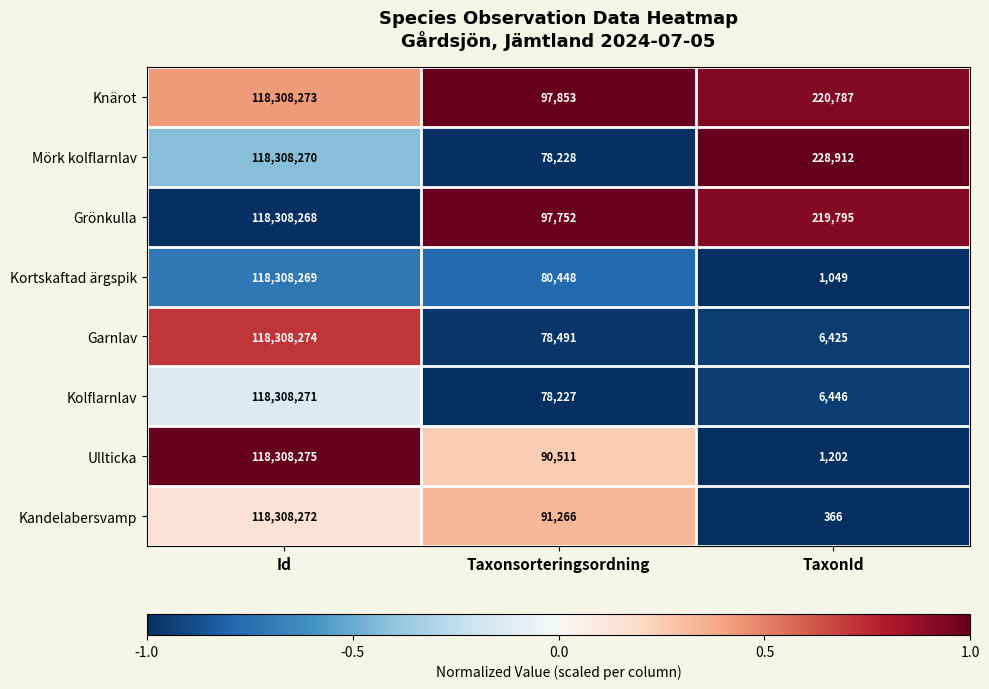

Which series has the largest total across all categories?

Knärot